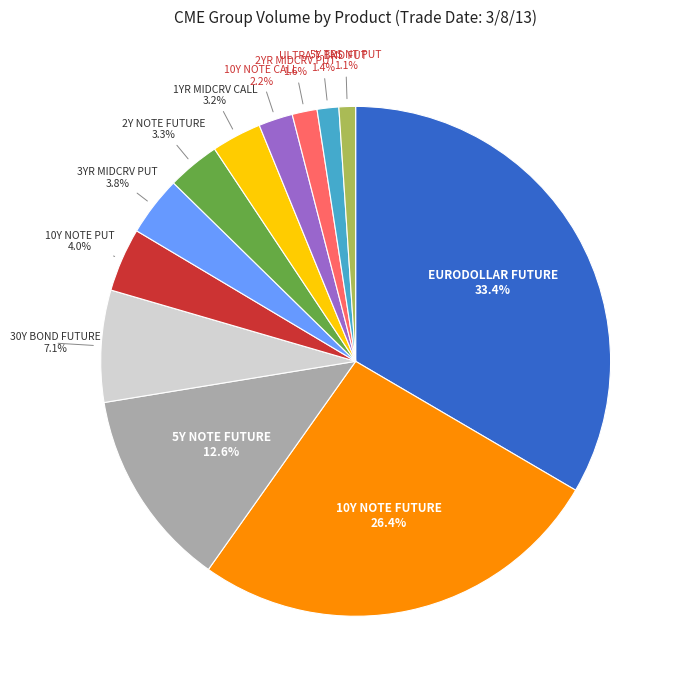

Does 1YR MIDCRV CALL represent more than half of the total?

No